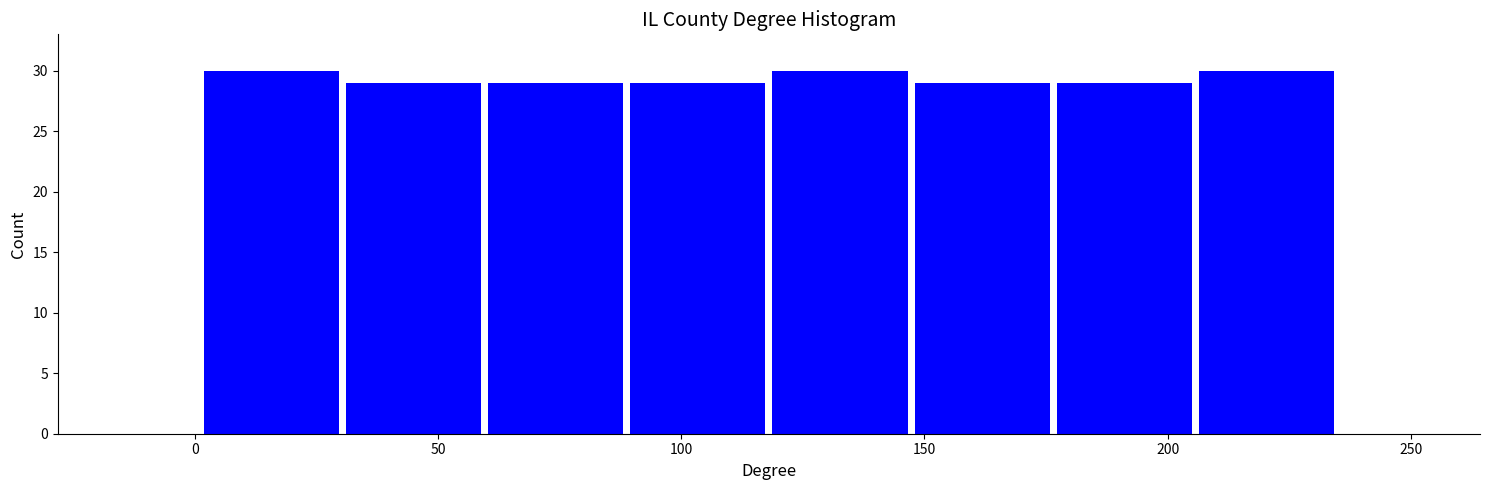

Reading left to right, list every bar in this chart as the range it spans on the x-axis followed by its height. Neither the bar edges nor the heights are printed on the chart, so give them approximately, as read against the axes.

0 to 30: 30
30 to 60: 29
60 to 90: 29
90 to 120: 29
120 to 145: 30
145 to 175: 29
175 to 205: 29
205 to 235: 30